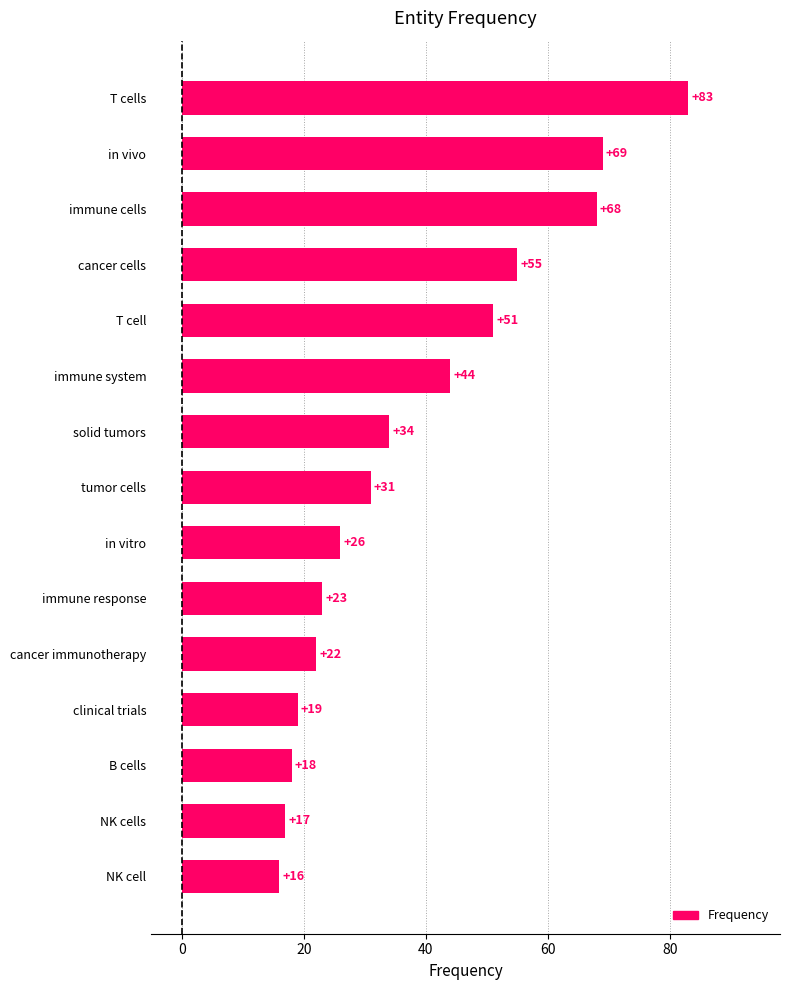

The chart shows a value of 33 at cancer immunotherapy. True or false?

False